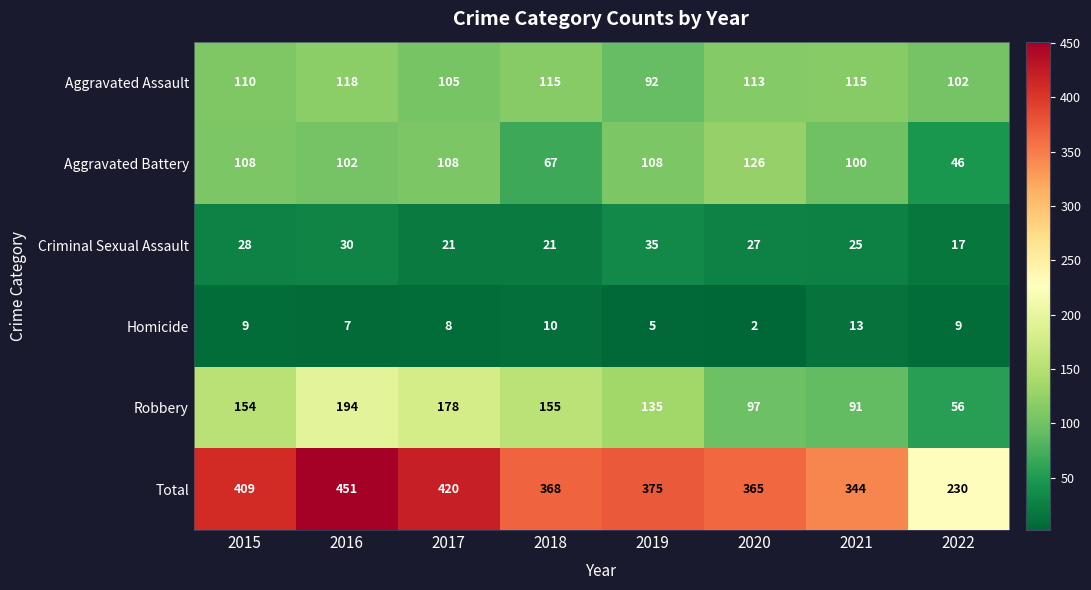

At which label does Aggravated Battery reach its minimum?

2022